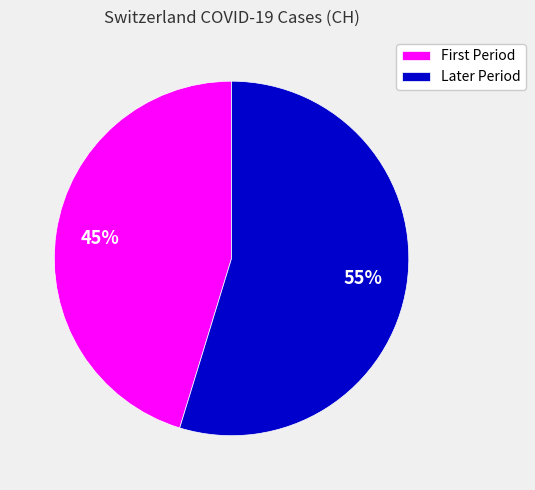

What percentage is the Later Period slice, to the nearest percent?

55%